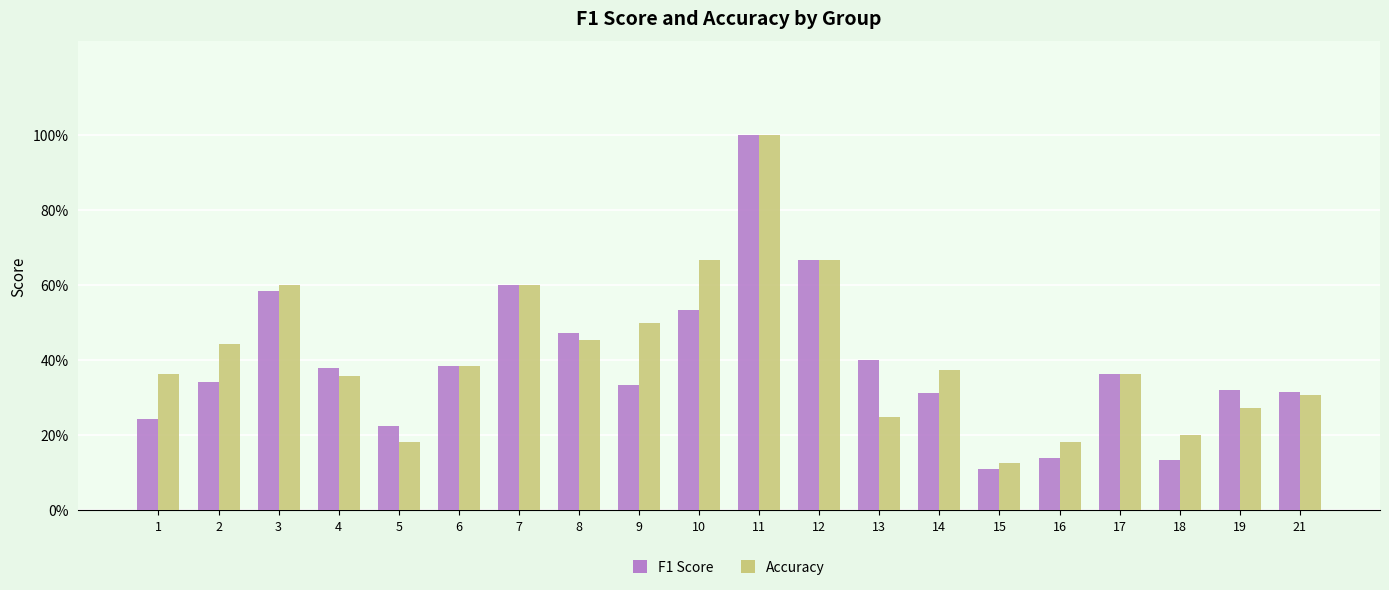

The value of Accuracy at 16 is 0.2. True or false?

True